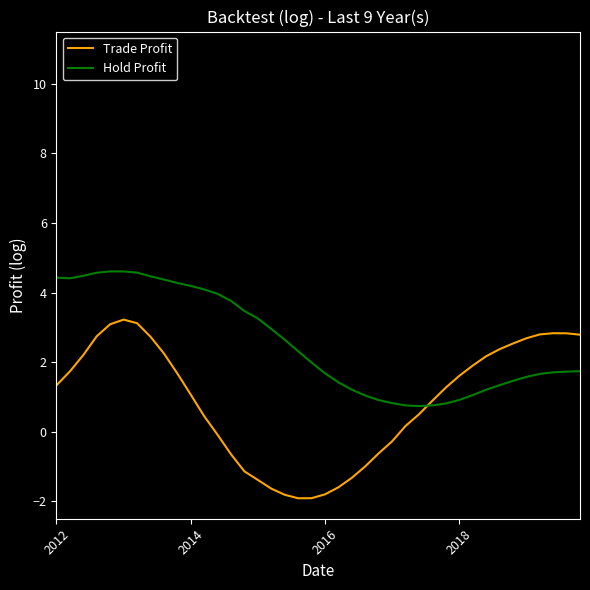

What is the smallest value displayed?

-1.9